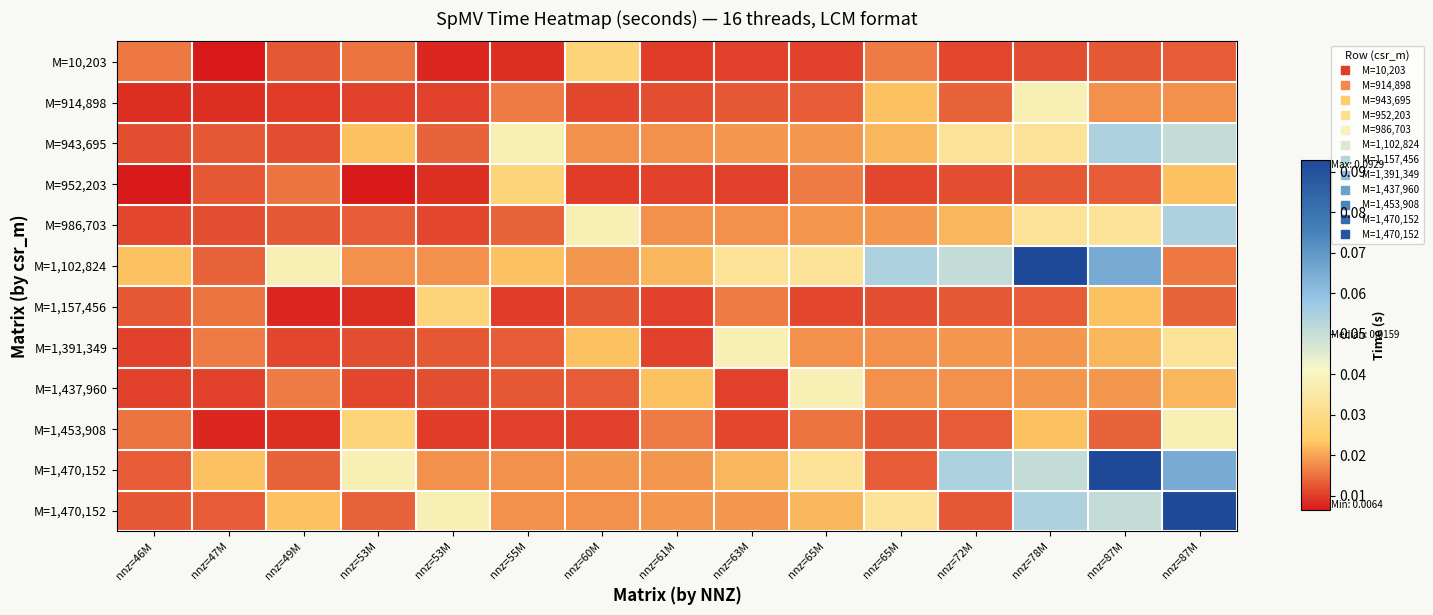

What is the difference between the highest and lowest values at nnz=87M?

0.1